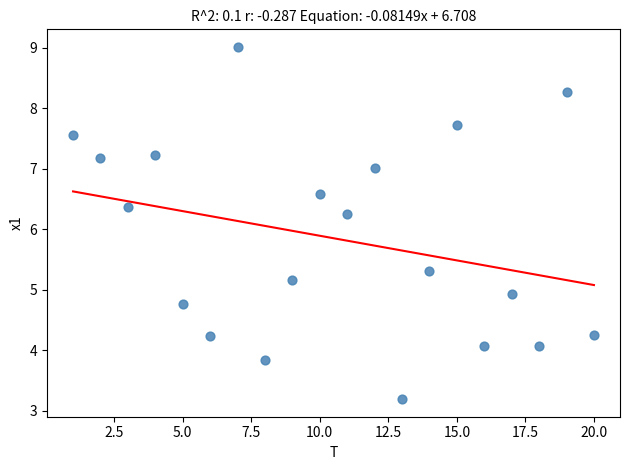

What Y value in the scatter plot is closest to 6?

6.2